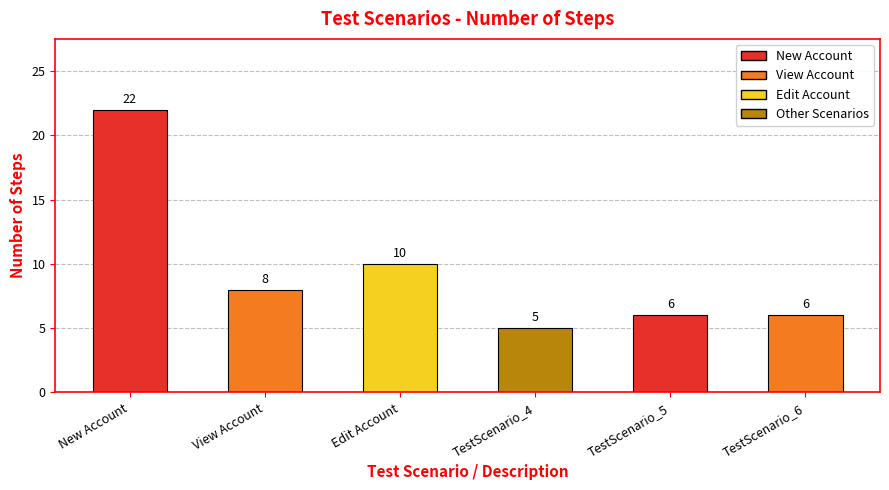

What is the greatest value displayed?

22